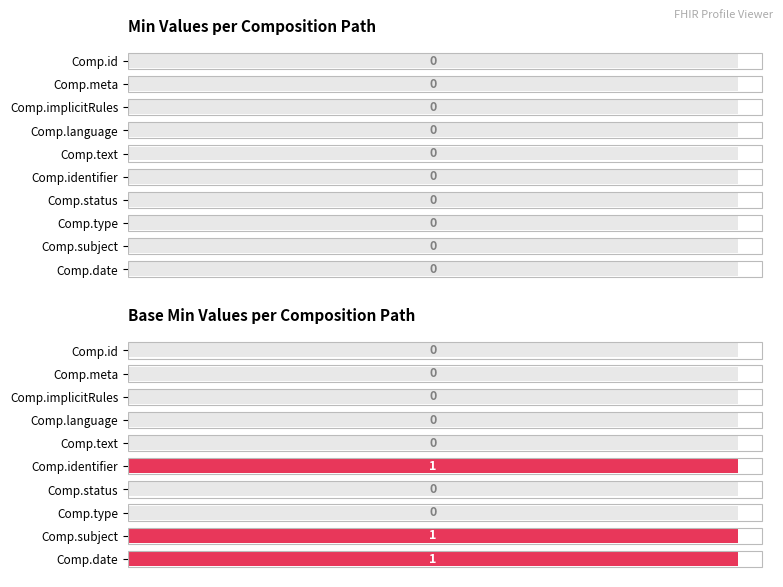

What value does the Base Min series have at Comp.identifier?

1.0